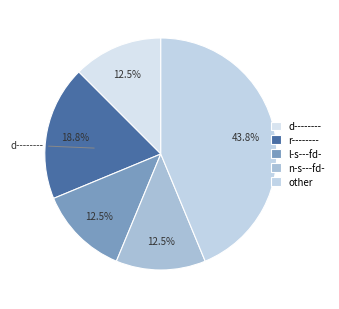

To the nearest percent, what is the average slice percentage?

20%